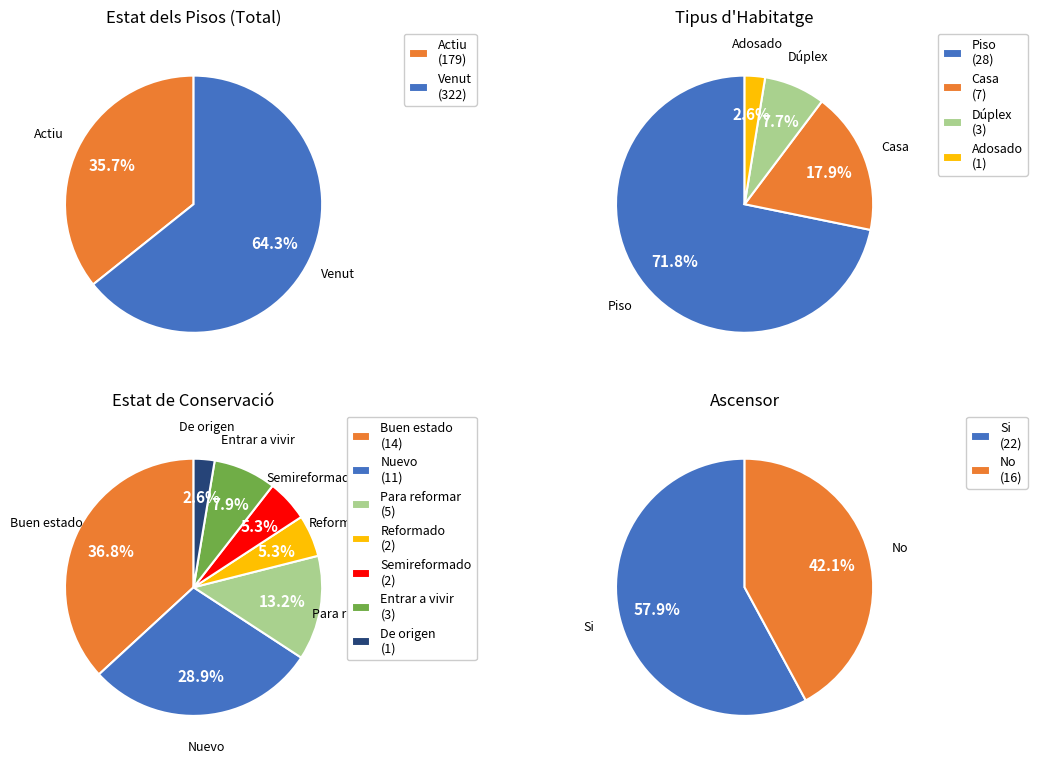

Count the number of slices in the pie.

2